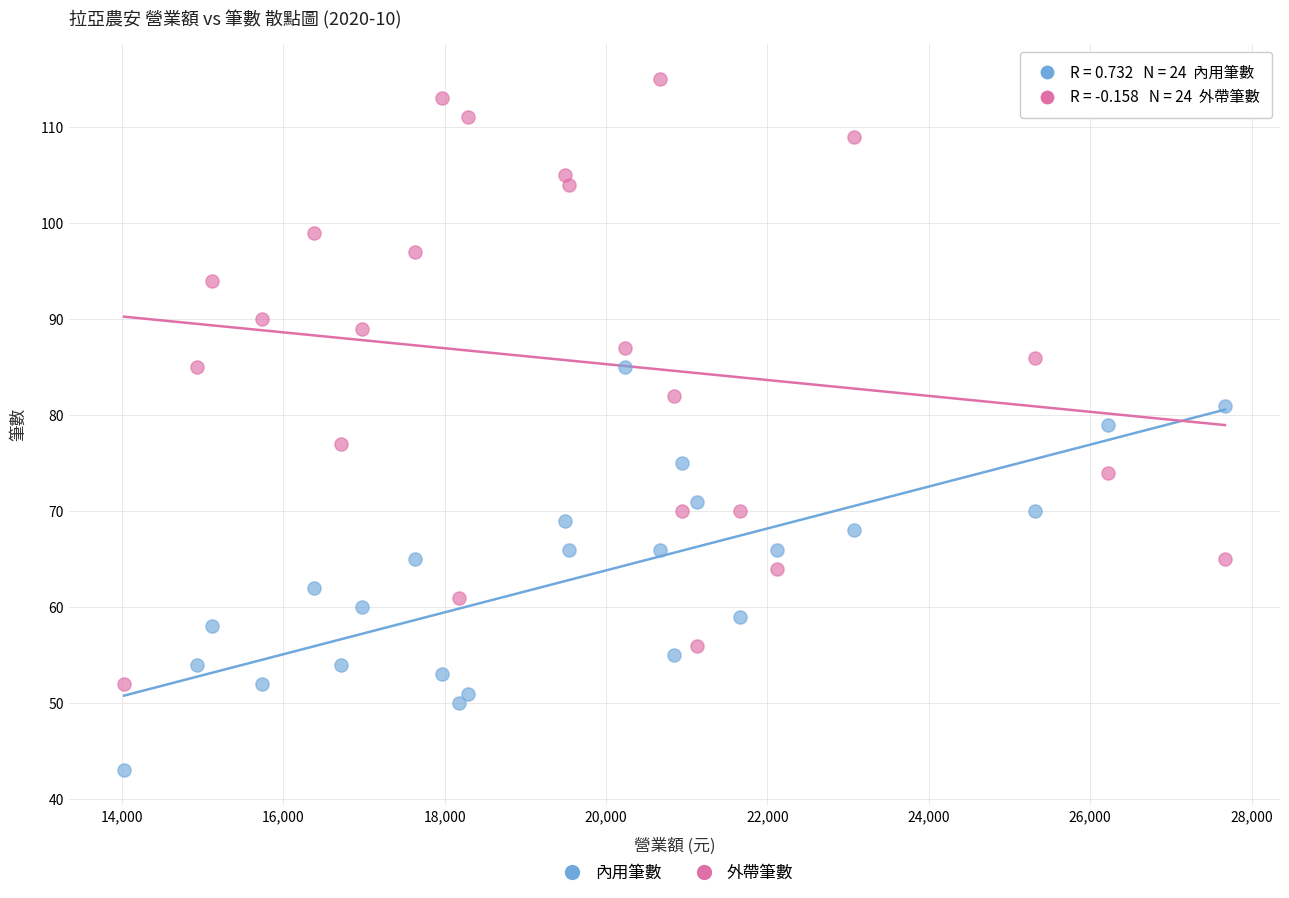

Which series contains the lowest Y value?

內用筆數